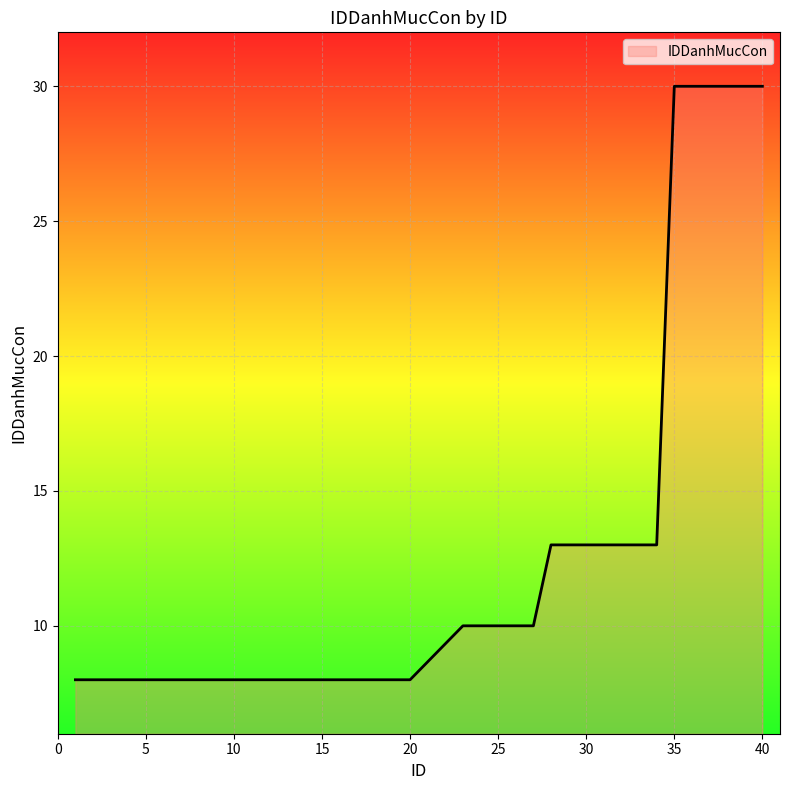

What is the minimum value shown in the chart?

8